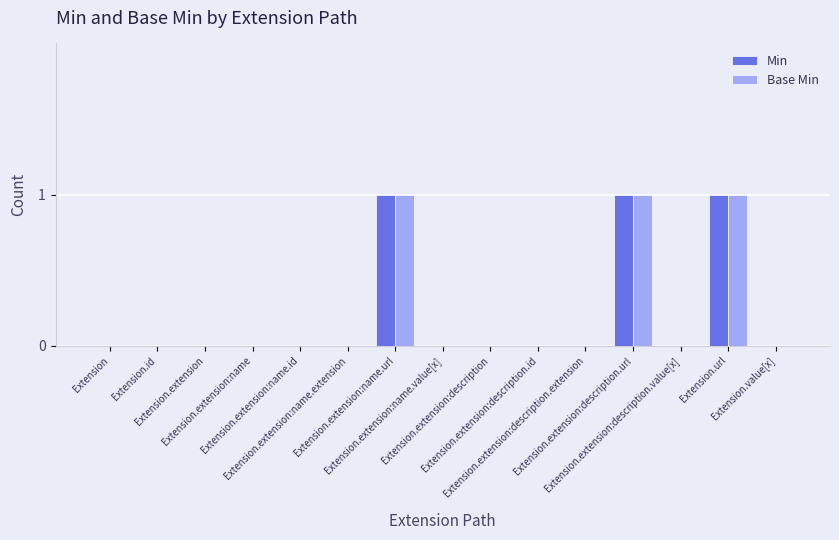

What is the sum of all Base Min values?

3